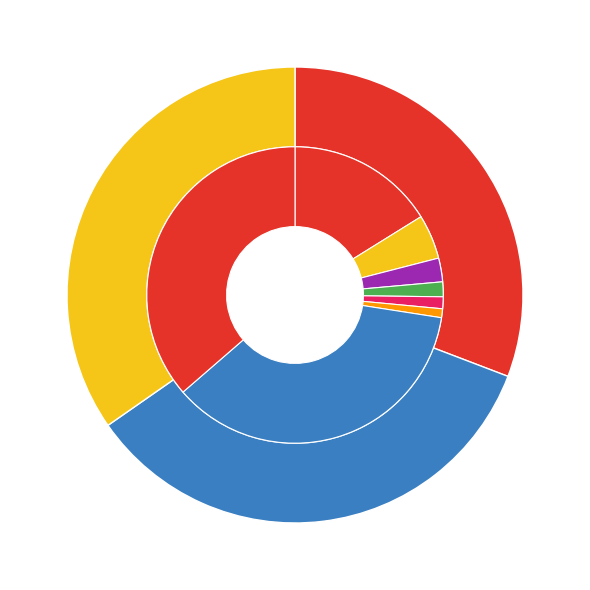

Rank the categories by value from lowest to highest.

0, 1, 2